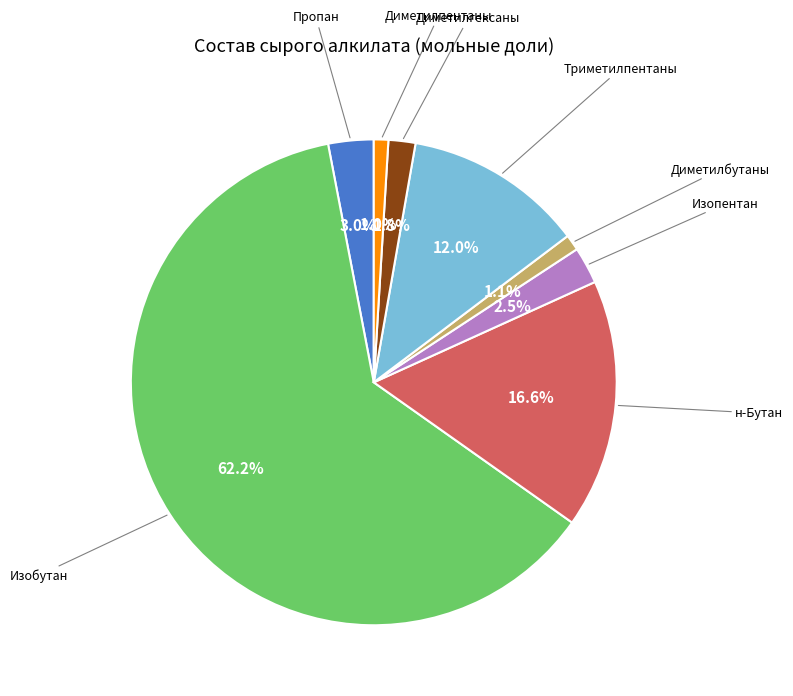

Is there any slice that represents more than half of the pie?

Yes